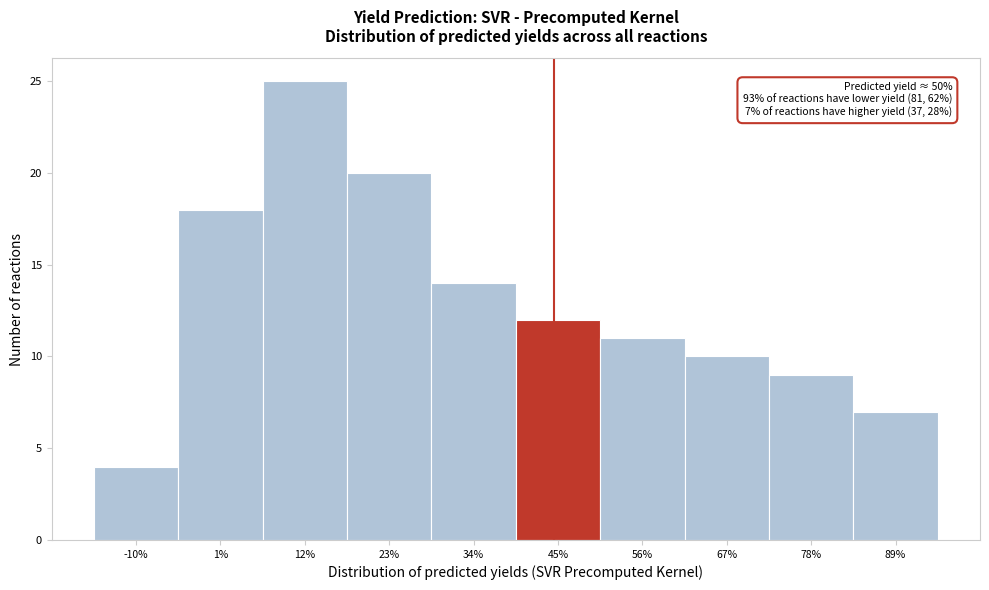

Reading left to right, list all the values displayed in this chart.

4	18	25	20	14	12	11	10	9	7